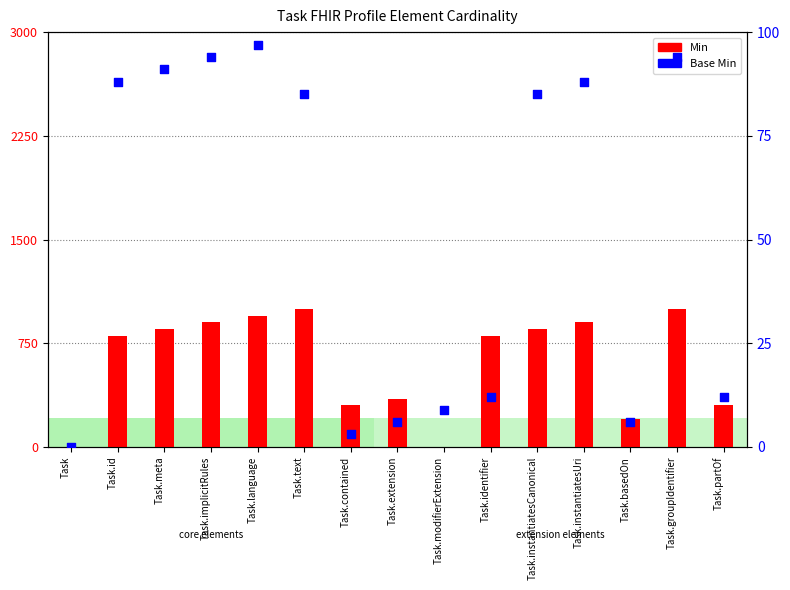

Which series has the largest total across all categories?

Min